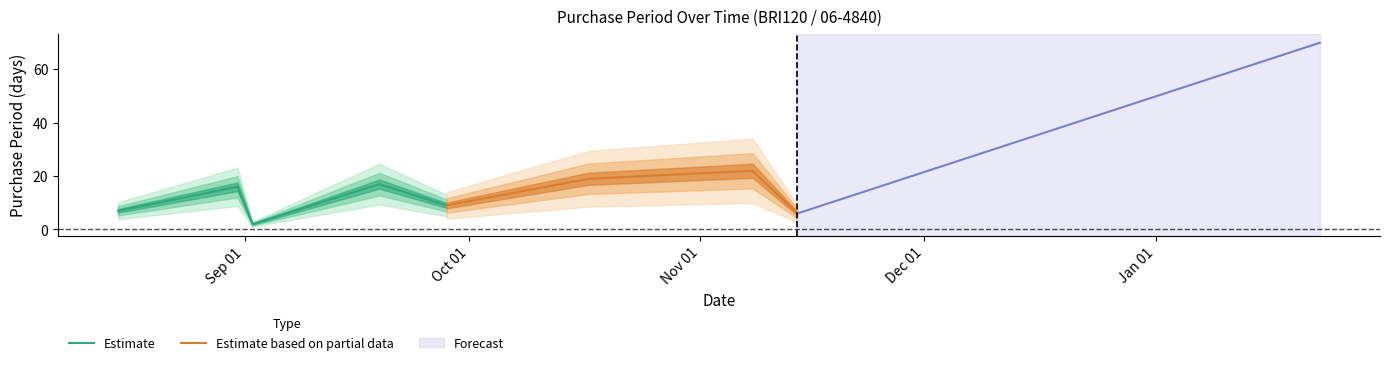

Rank the categories by value from lowest to highest.

2016-09-02, 2016-11-14, 2016-08-15, 2016-09-28, 2016-08-31, 2016-09-19, 2016-10-17, 2016-11-08, 2017-01-23